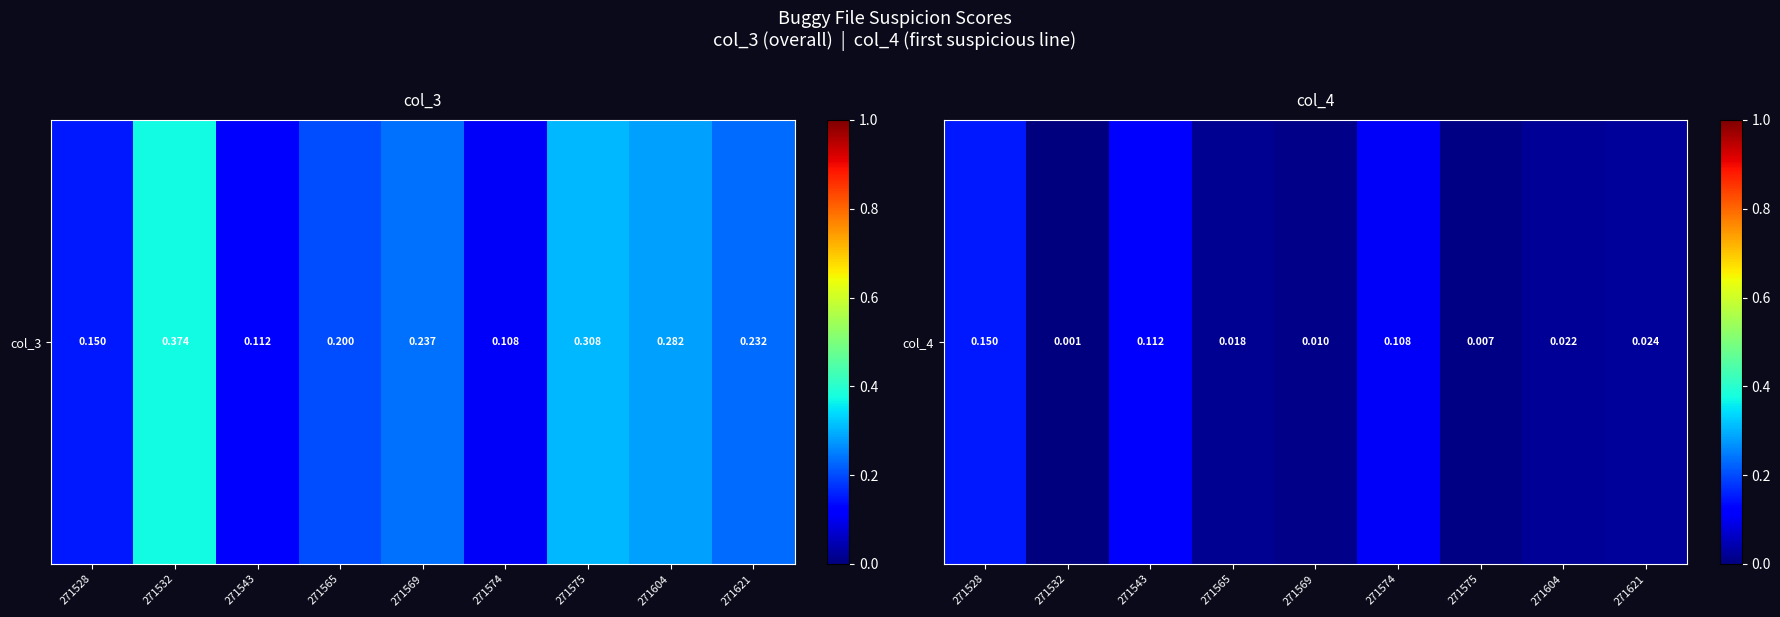

At which label is the value closest to 0?

271532